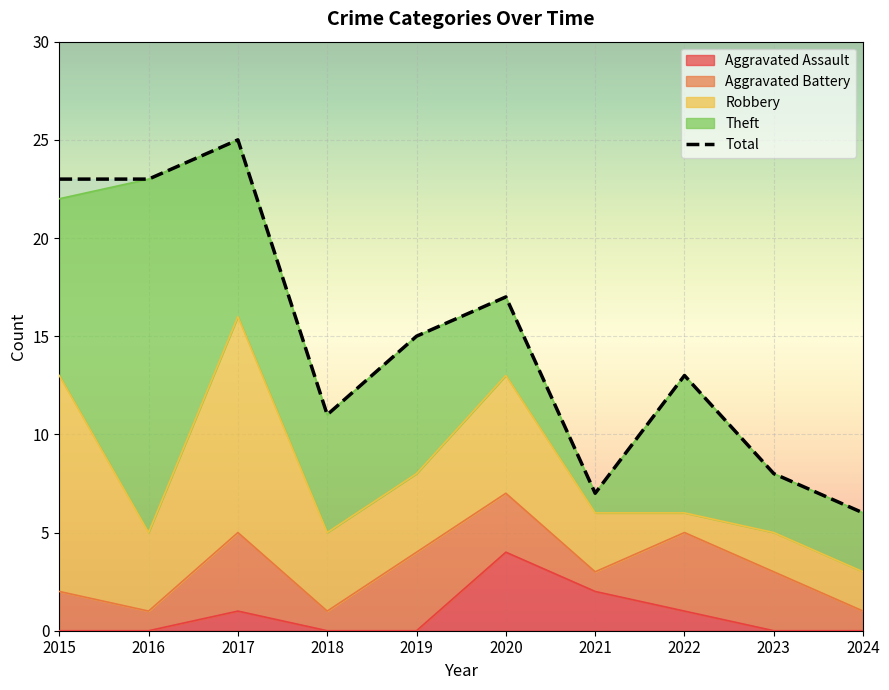

Reading left to right, extract all data points from this chart.

Aggravated Assault: 0	0	1	0	0	4	2	1	0	0
Aggravated Battery: 2	1	4	1	4	3	1	4	3	1
Robbery: 11	4	11	4	4	6	3	1	2	2
Theft: 9	18	9	6	7	4	1	7	3	3
Total: 23	23	25	11	15	17	7	13	8	6